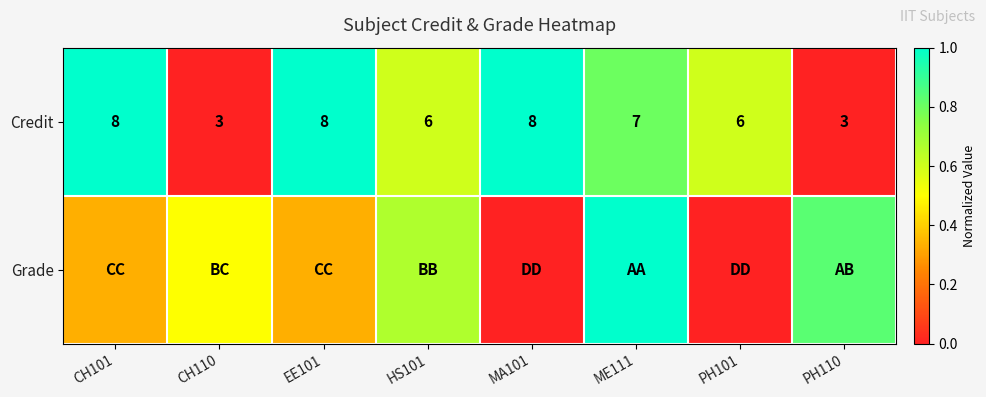

How many values in the Credit series are below 7?

4